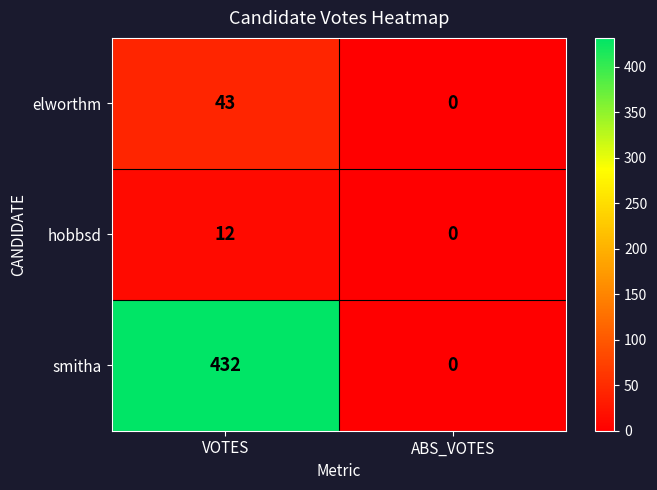

What is the sum of the smitha values at VOTES and ABS_VOTES?

432